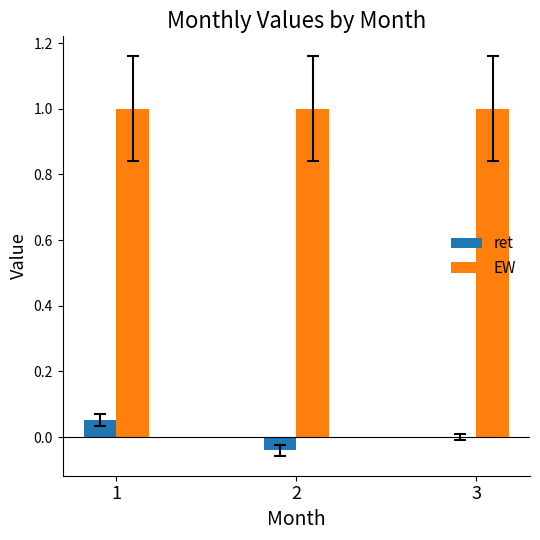

Is the value of ret at 3 greater than the value of EW at 3?

No